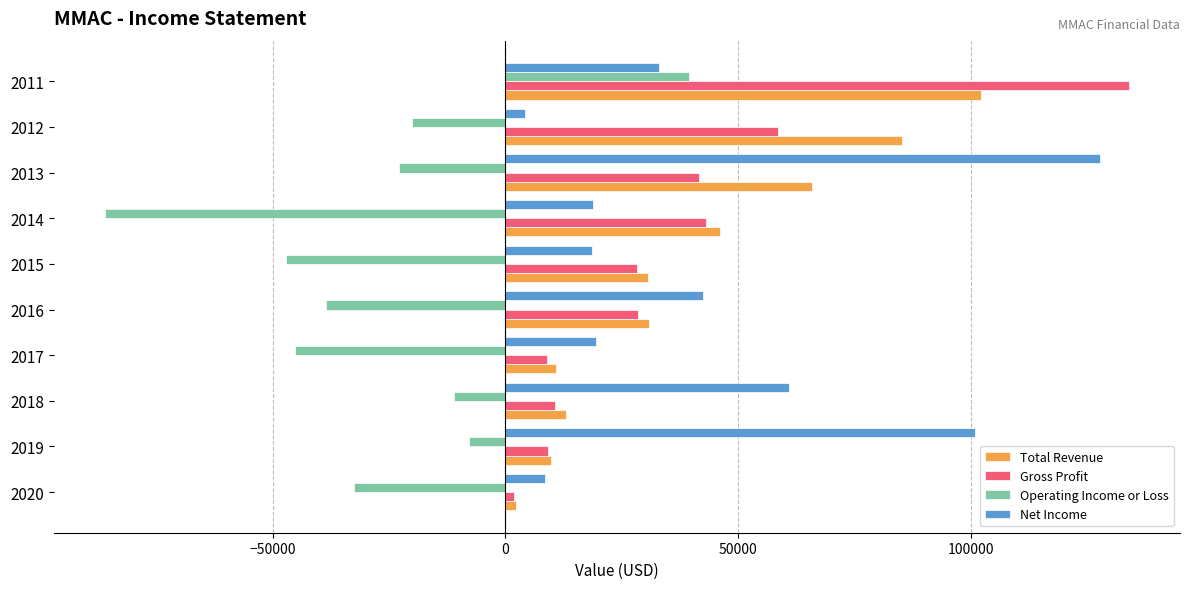

Between 2020 and 2019, which series saw the biggest shift?

Net Income